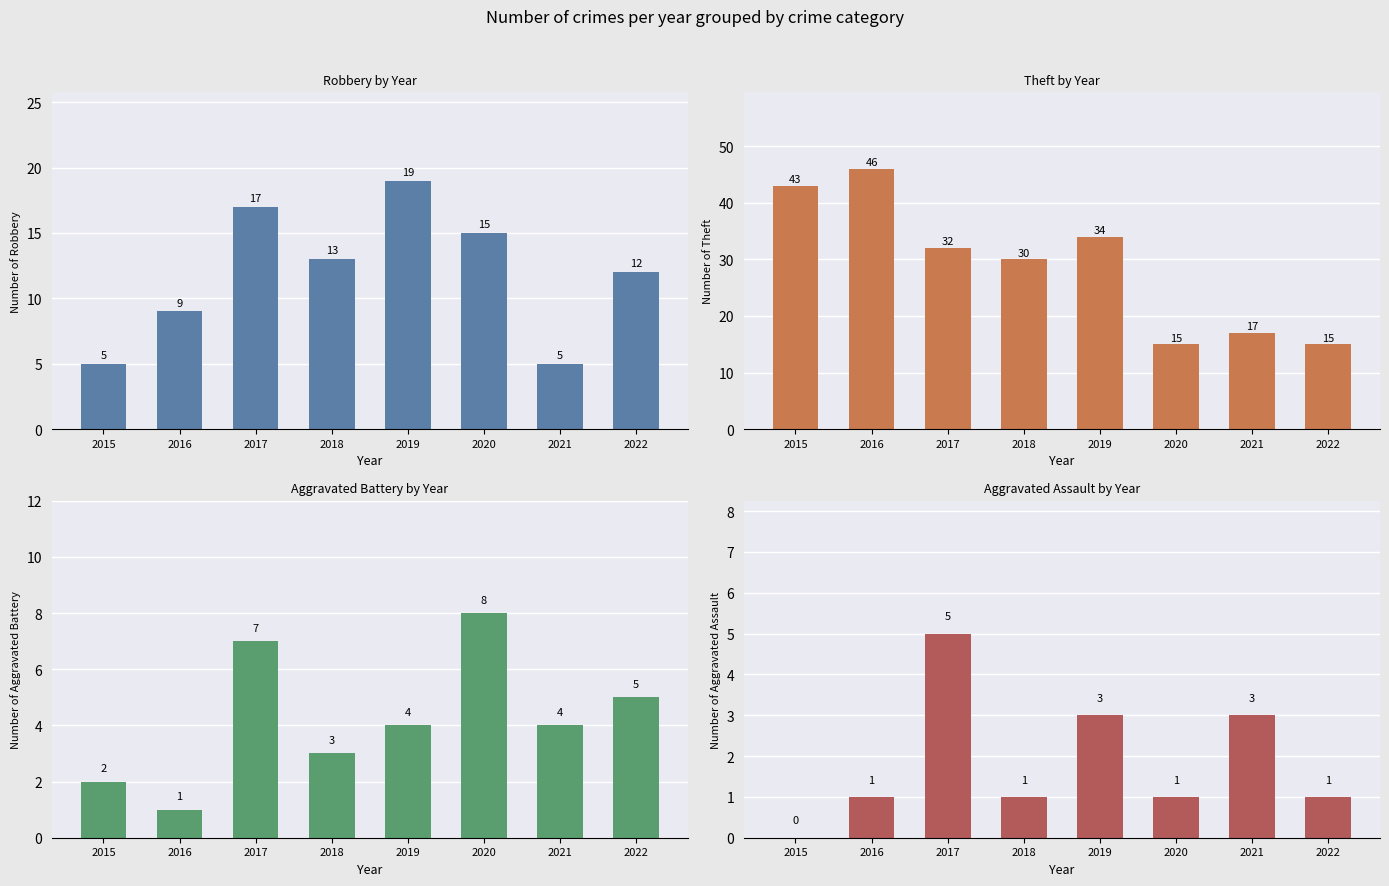

Does the chart contain any negative values?

No